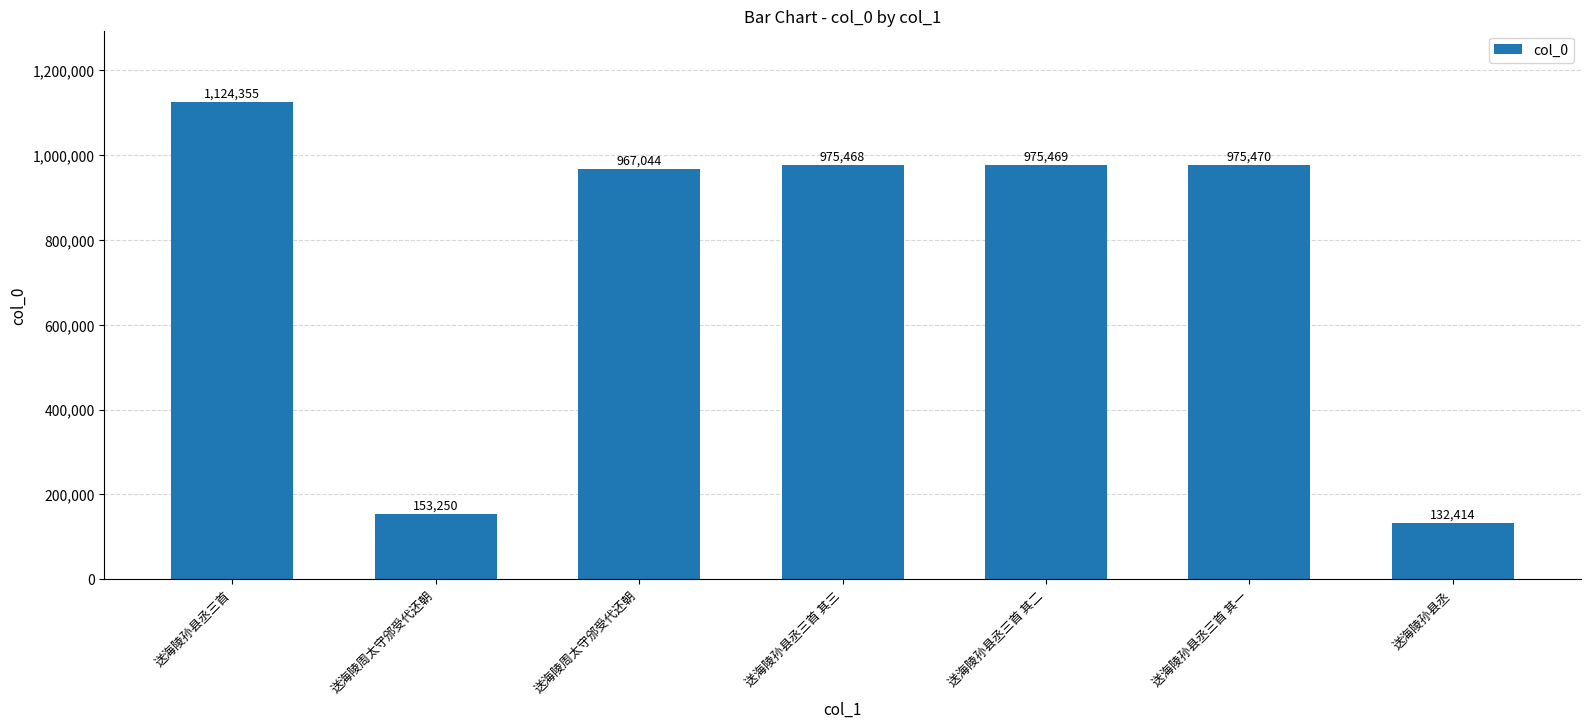

What is the ratio of the value at 送海陵孙县丞三首 其一 to the value at 送海陵孙县丞三首 其三?

1.0